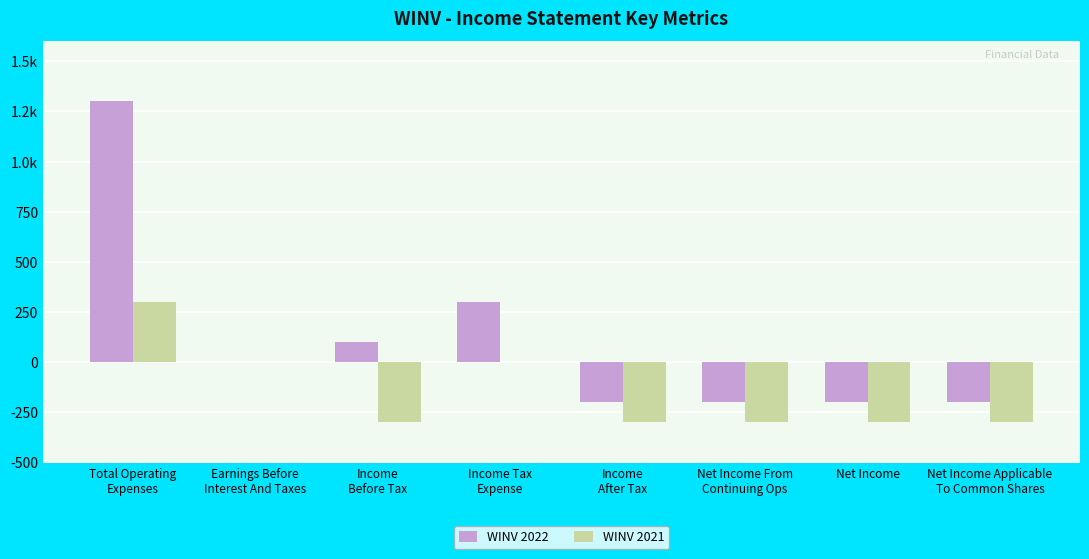

Between Earnings Before
Interest And Taxes and Net Income, which series saw the biggest shift?

WINV 2021